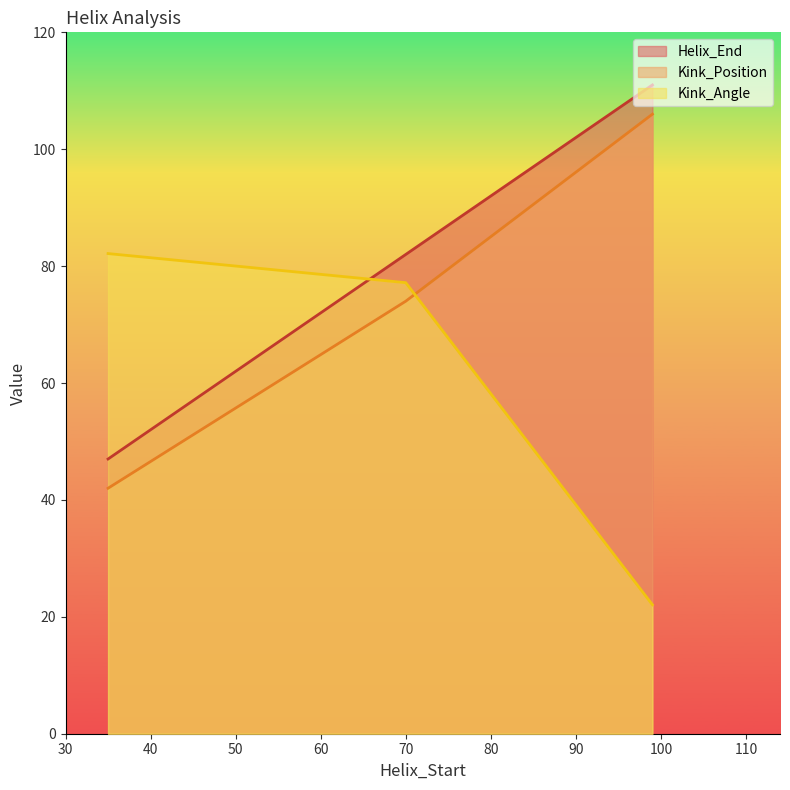

Between 35 and 99, which series saw the biggest shift?

Helix_End